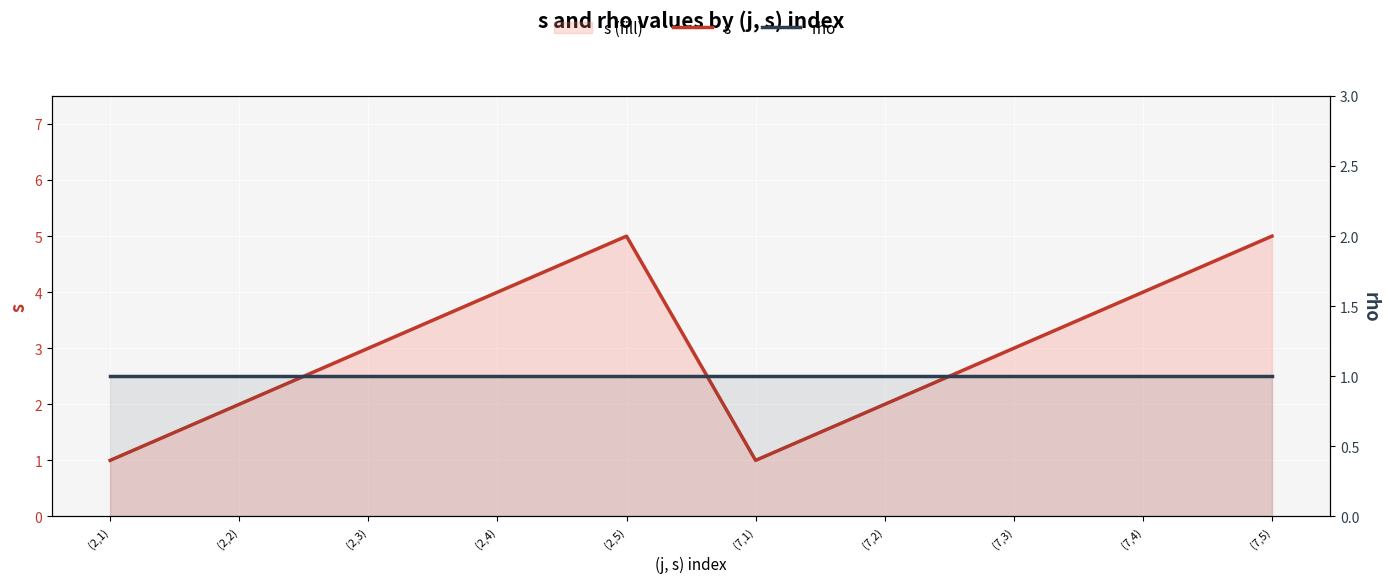

How many values in the s series are below 3?

4